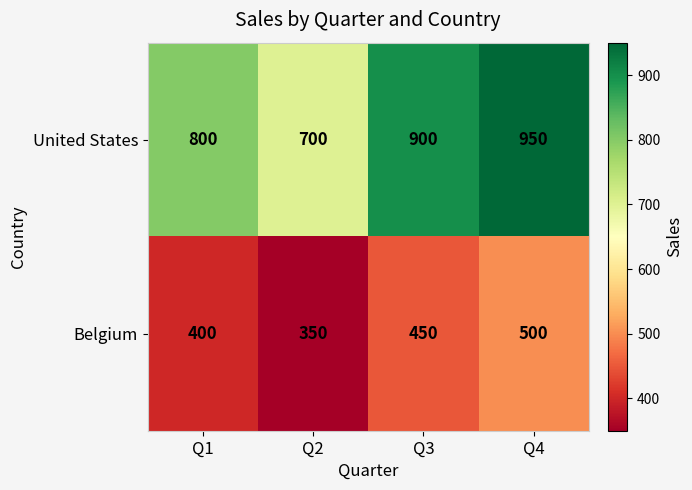

Reading left to right, transcribe all the data shown in this chart.

United States: 800	700	900	950
Belgium: 400	350	450	500